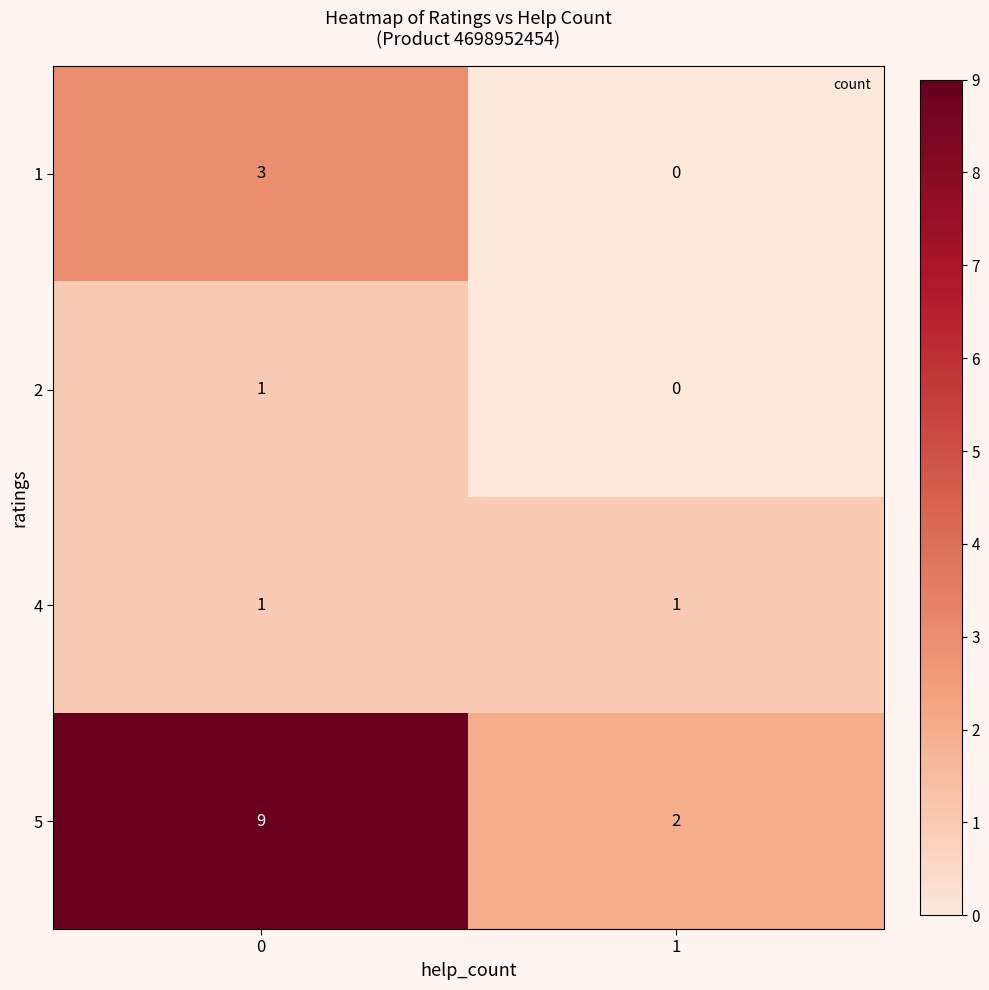

Reading left to right, list all the values displayed in this chart.

1: 3	0
2: 1	0
4: 1	1
5: 9	2